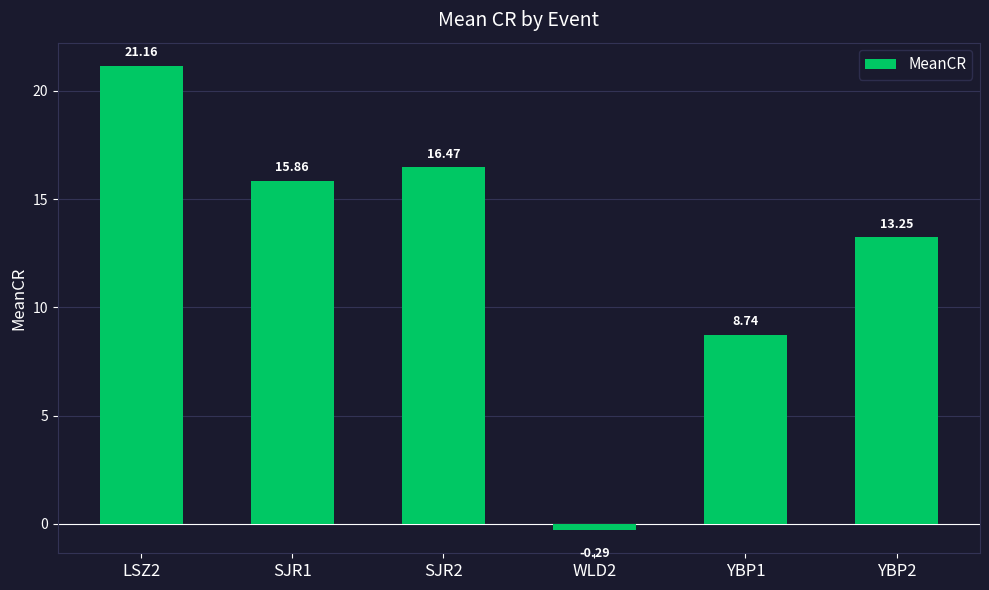

What is the difference between the values at YBP2 and WLD2?

13.5